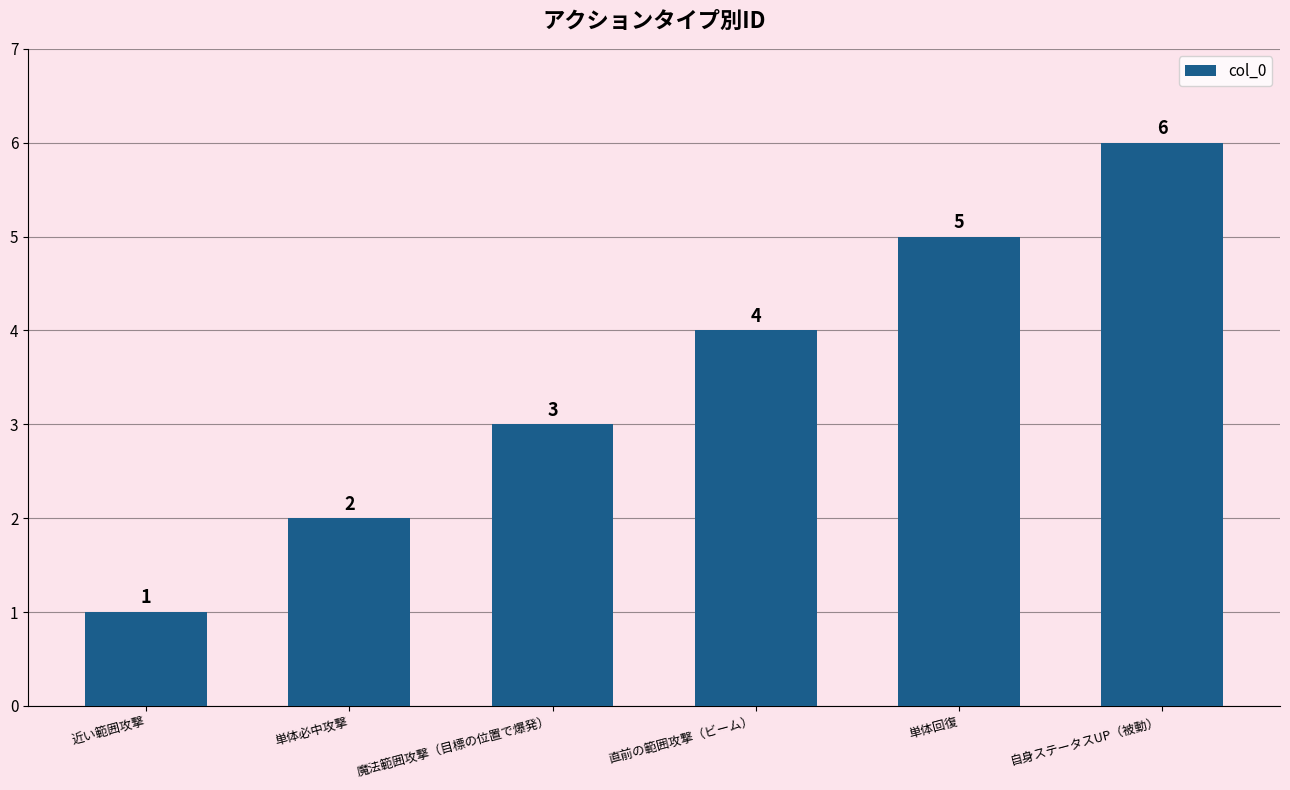

What is the smallest value displayed?

1